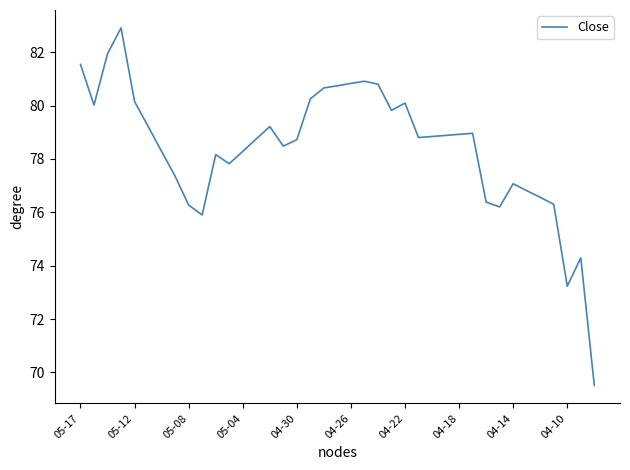

What is the minimum value shown in the chart?

69.5